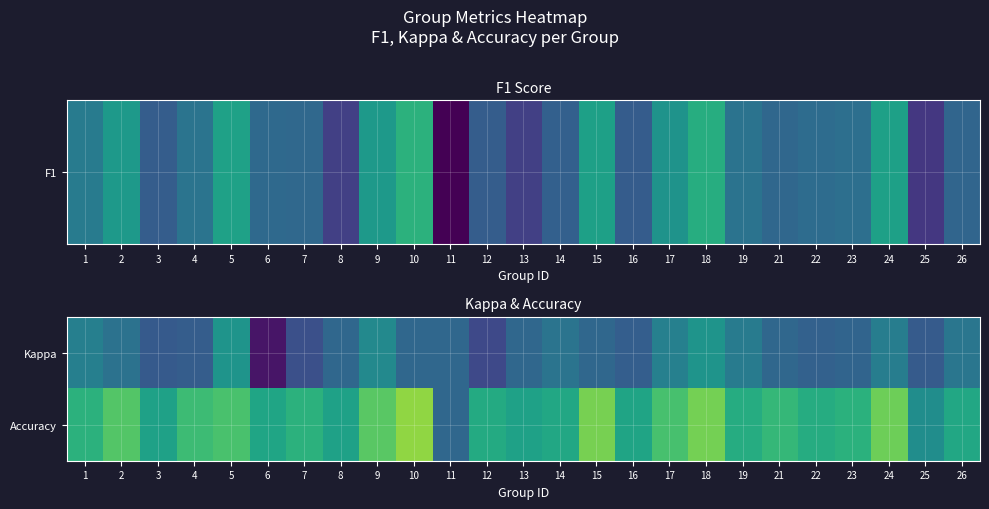

What is the greatest value displayed?

0.8